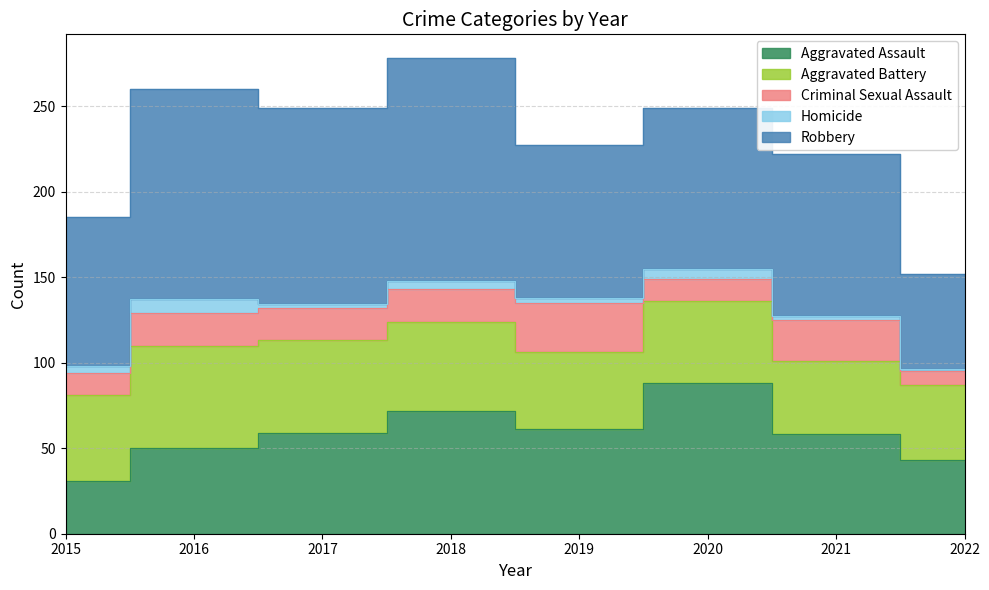

How many data points in Homicide are less than 4?

4